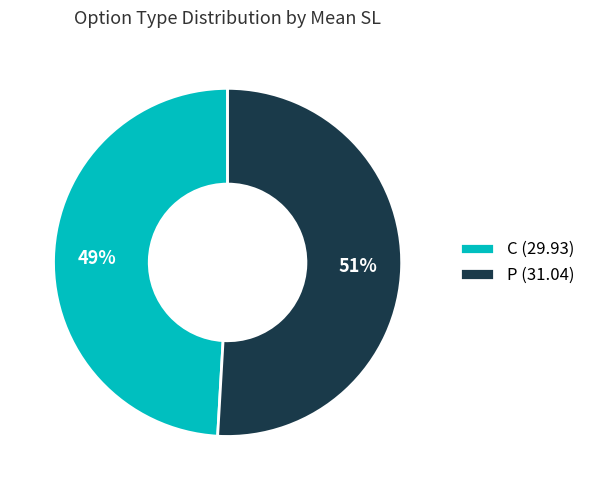

To the nearest percent, what is the difference between the C and P slice percentages?

2%